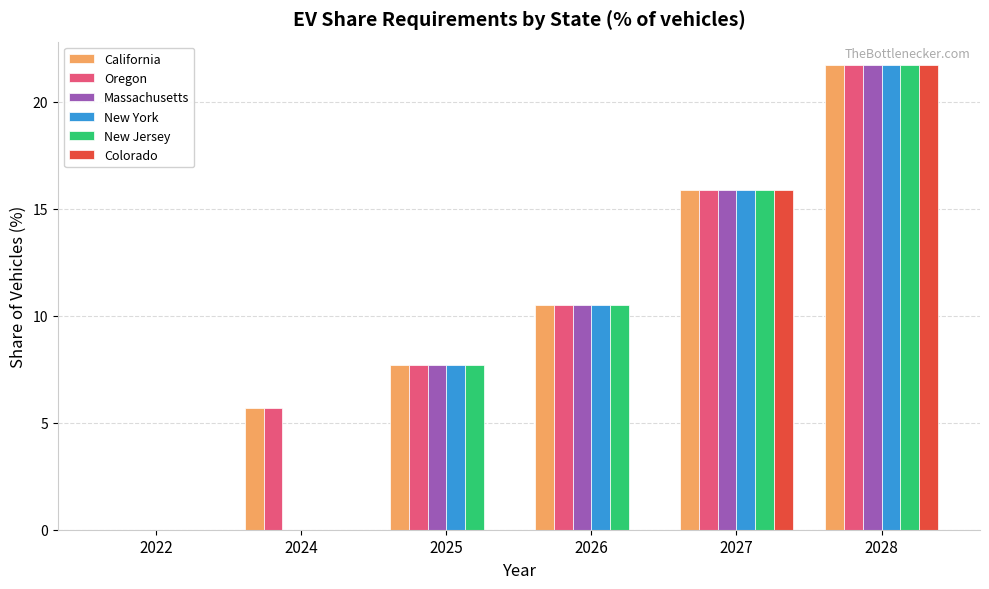

Are the bars grouped side by side (vs. stacked)?

Yes